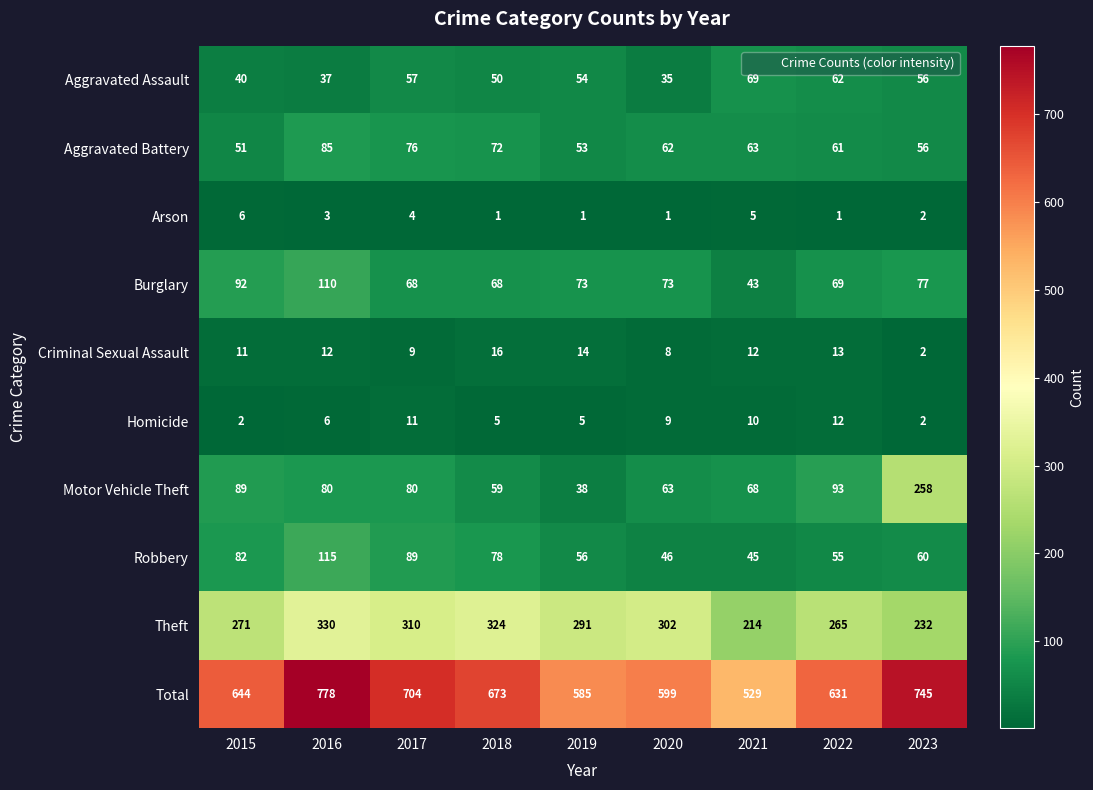

How many categories are shown in the chart?

9